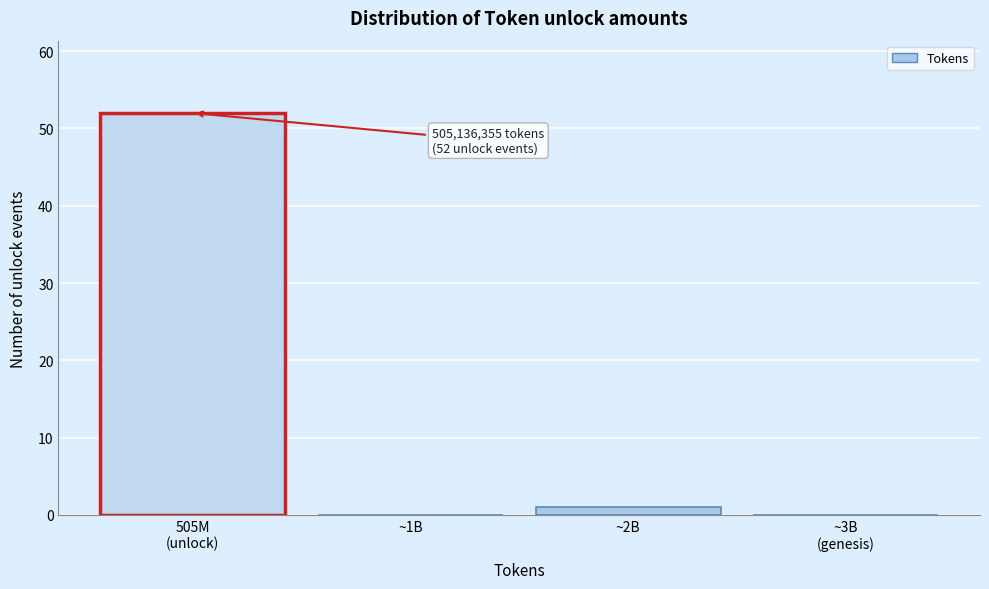

What is the greatest value displayed?

52